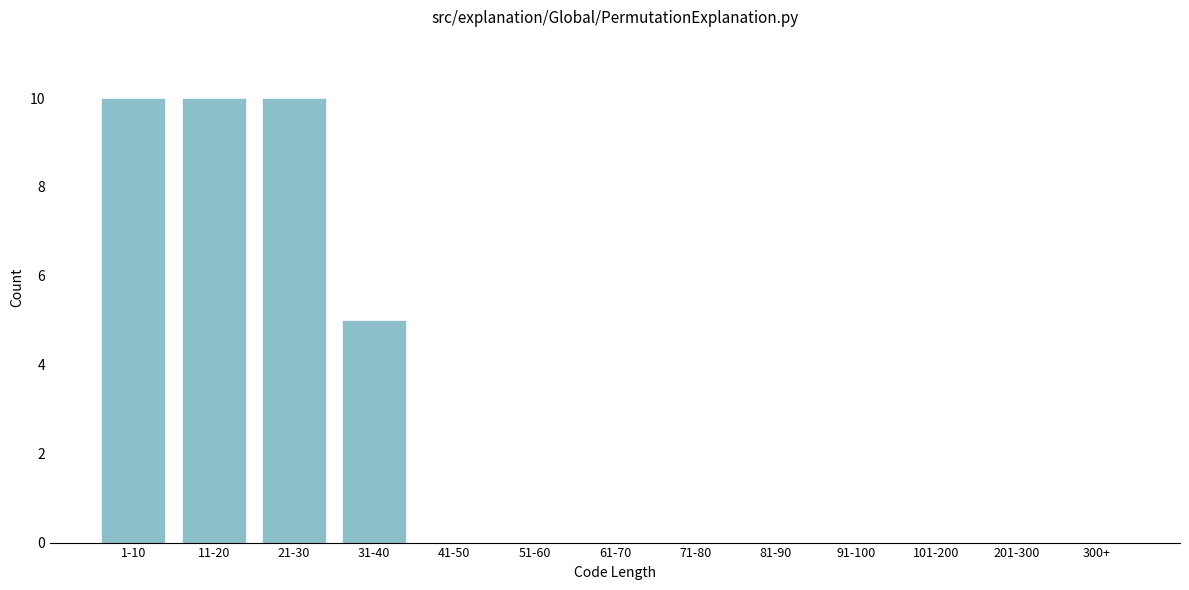

Reading left to right, what are all the values shown in this chart?

1-10=10	11-20=10	21-30=10	31-40=5	41-50=0	51-60=0	61-70=0	71-80=0	81-90=0	91-100=0	101-200=0	201-300=0	300+=0